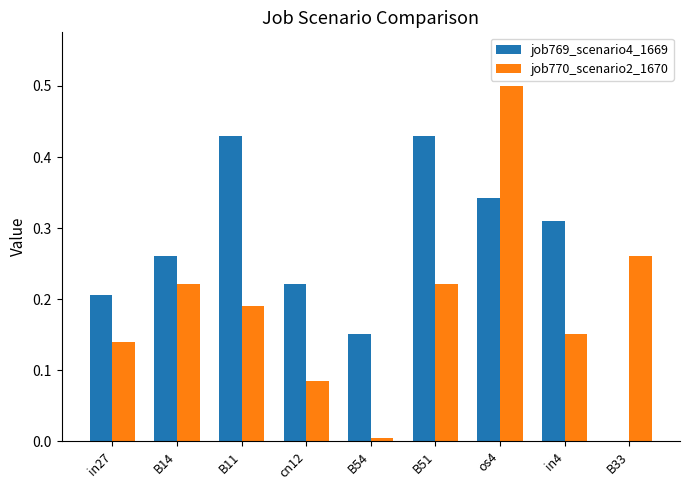

Which series has the largest range (max minus min)?

job770_scenario2_1670